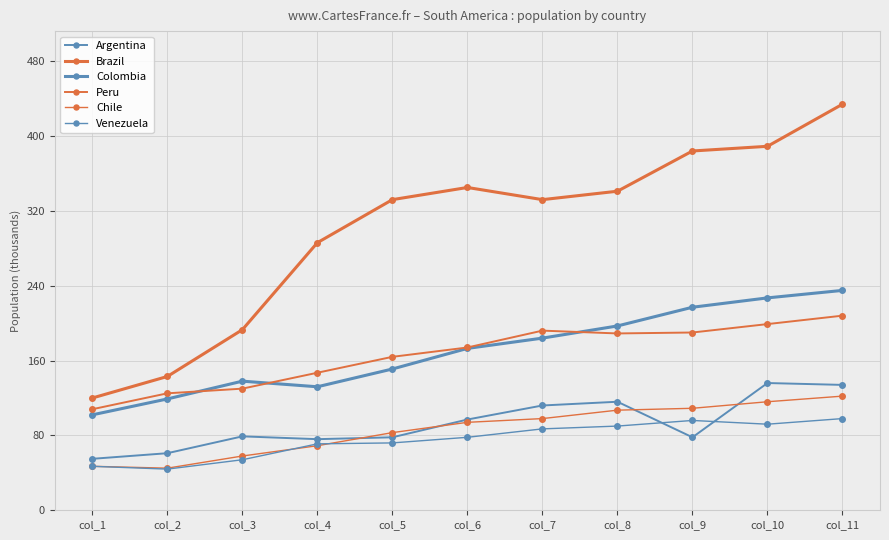

Between col_7 and col_1, which is larger?

col_7